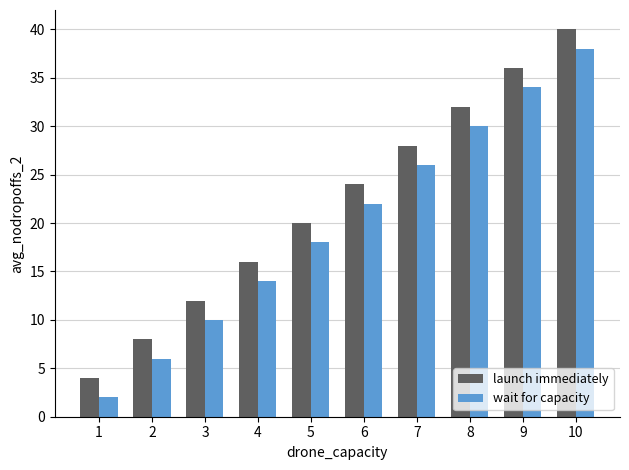

Is the value of launch immediately at 6 greater than the value of wait for capacity at 5?

Yes